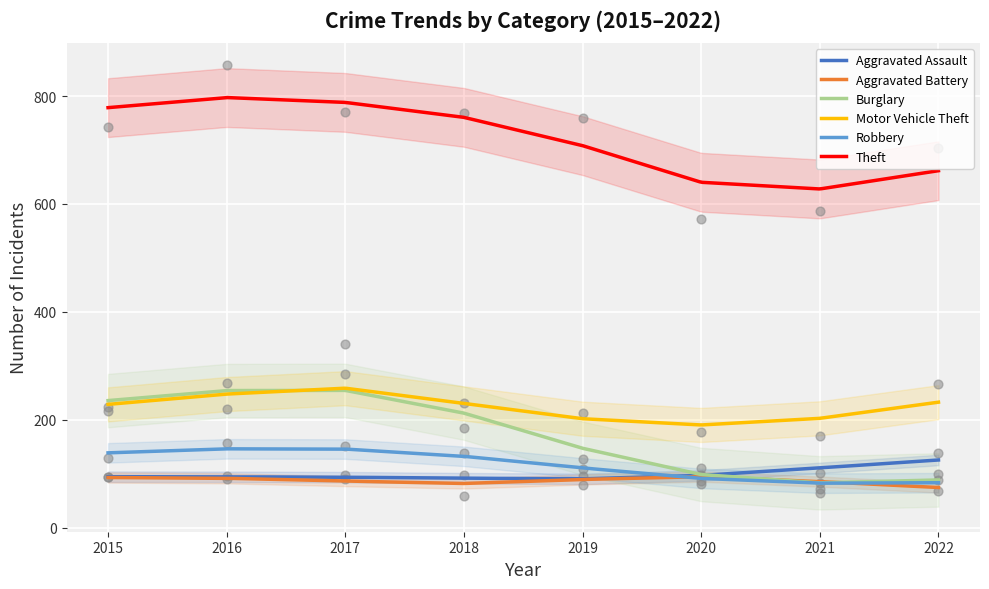

Which series has the largest total across all categories?

Theft